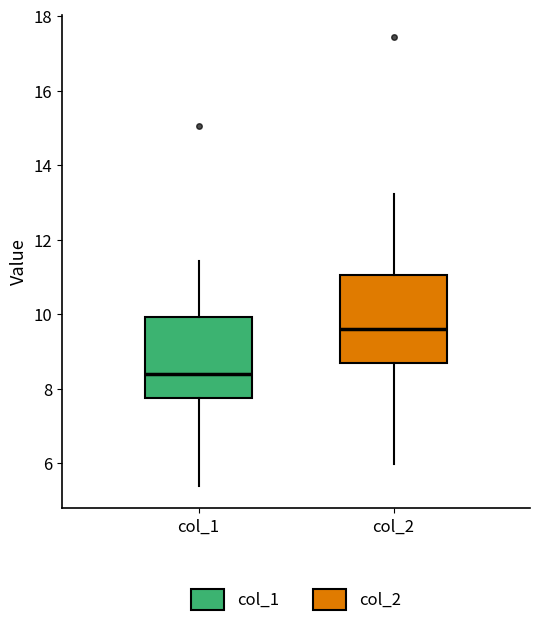

Reading left to right, transcribe this box plot: for each box, give where its median line is, the range the box spans, and where its two whiskers end, as read against the y-axis. The values are not printed on the chart, so give them approximately, as read against the axis.

col_1: median 8.4, box 7.8 to 10.0, whiskers 5.4 to 11.4
col_2: median 9.6, box 8.6 to 11.0, whiskers 6.0 to 13.2